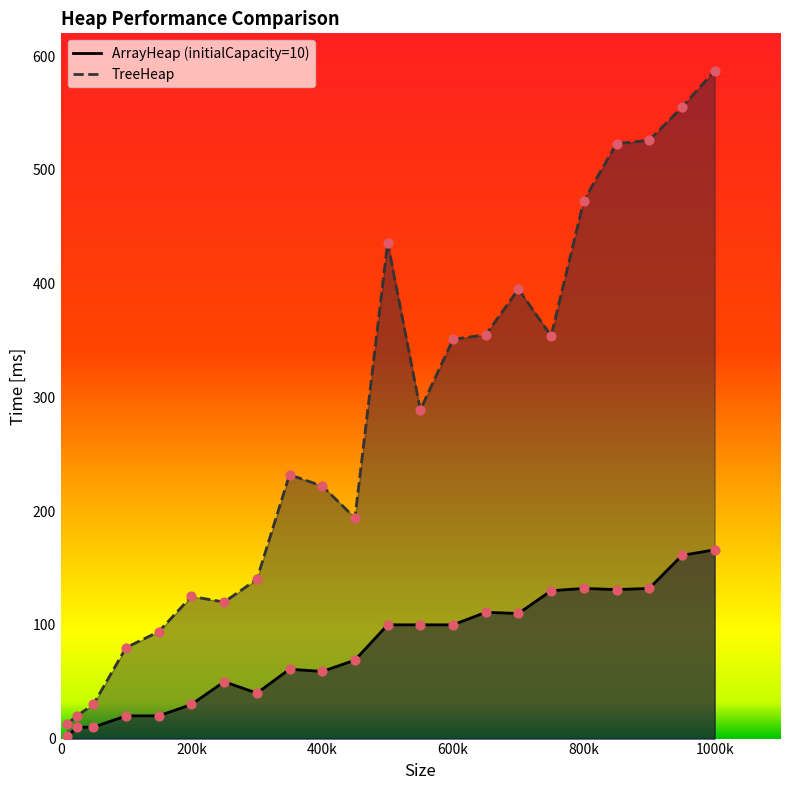

At how many categories does at least one series exceed 569?

1